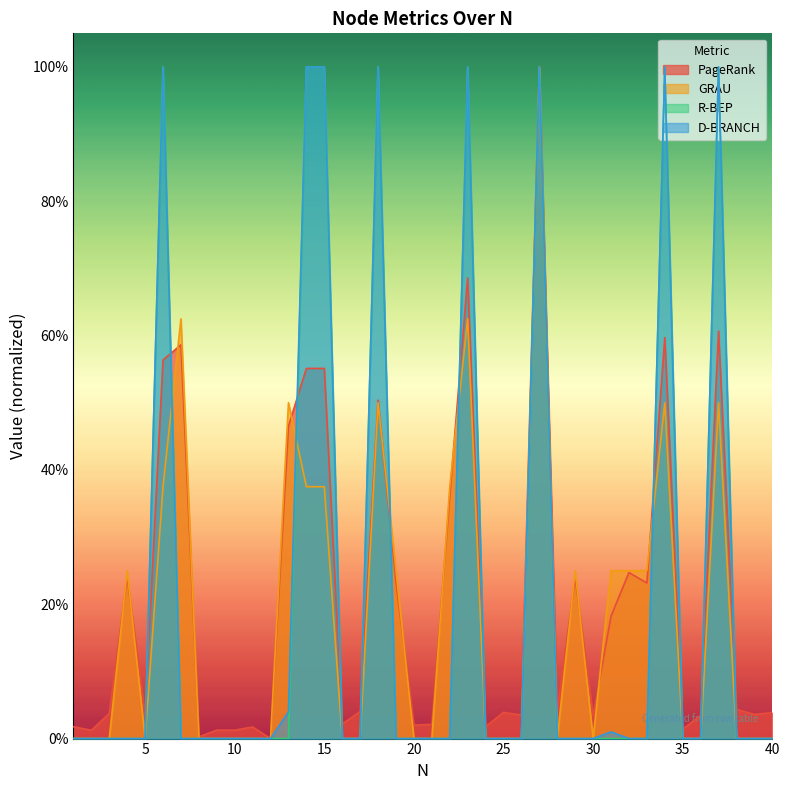

The PageRank series shows 0.4 at 34. True or false?

False